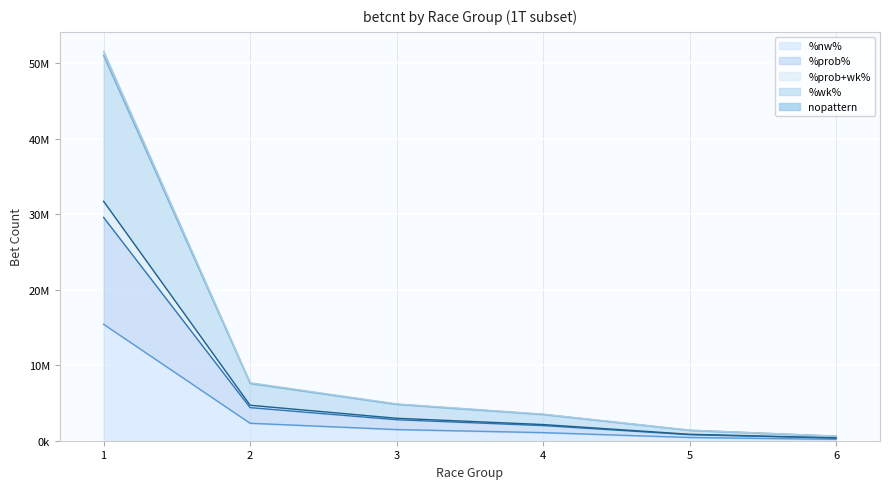

True or false: nopattern and %prob+wk% intersect in this chart.

False